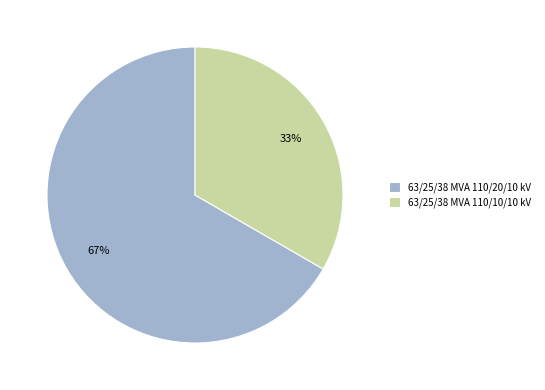

Combined, do 63/25/38 MVA 110/20/10 kV and 63/25/38 MVA 110/10/10 kV account for over 50%?

Yes